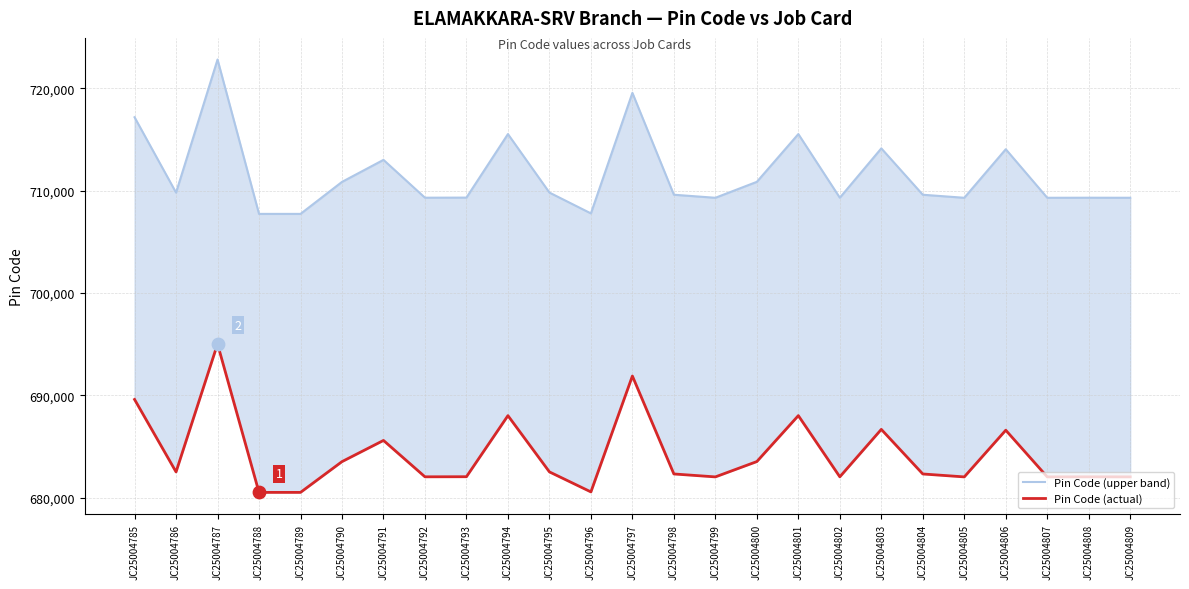

Is the value of Pin Code (upper band) at JC25004800 greater than the value of Pin Code (actual) at JC25004801?

Yes